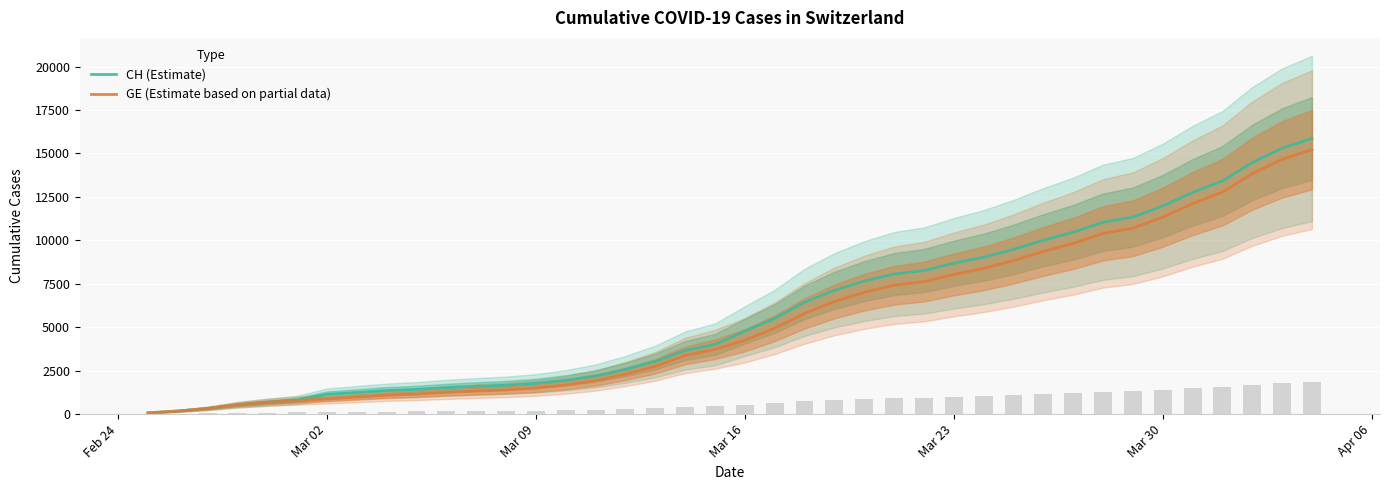

The value of CH (Estimate) at Mar 23 is 8681. True or false?

True